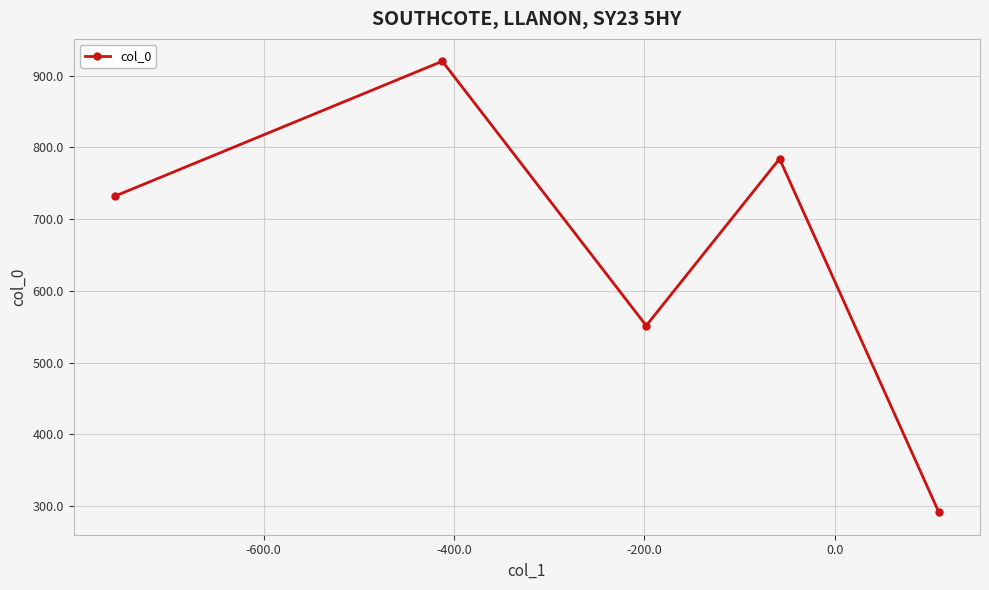

What is the value of the 2nd point from the left?

920.1